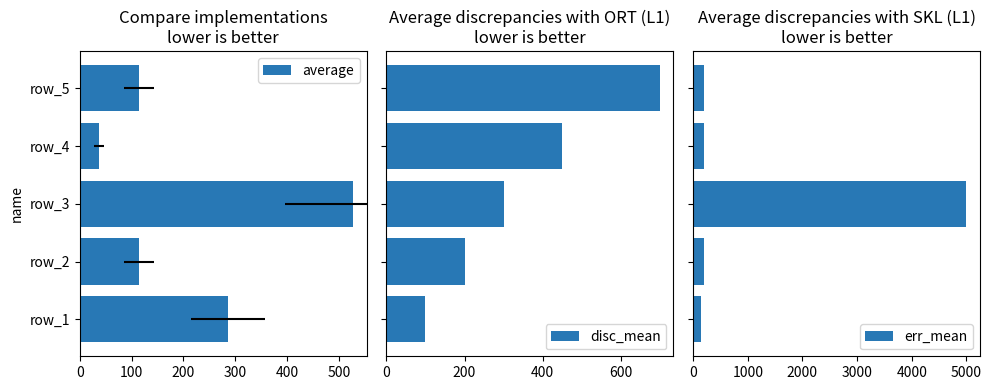

List the series in order of their peak value, highest first.

err_mean, disc_mean, average